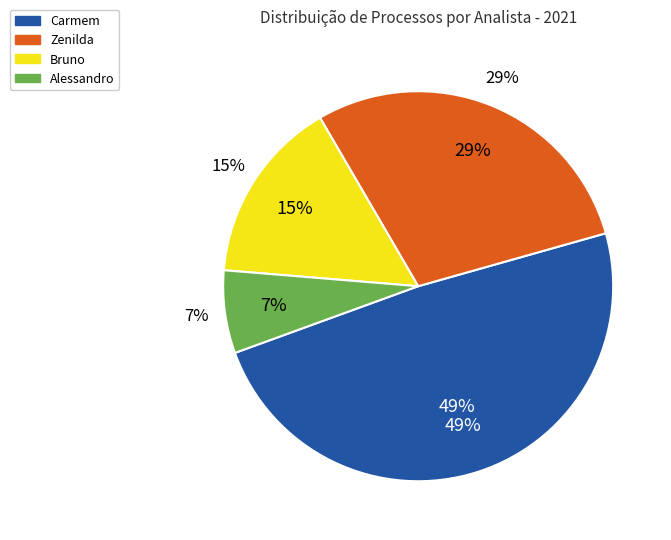

To the nearest percent, what percentage of the pie is Bruno?

15%